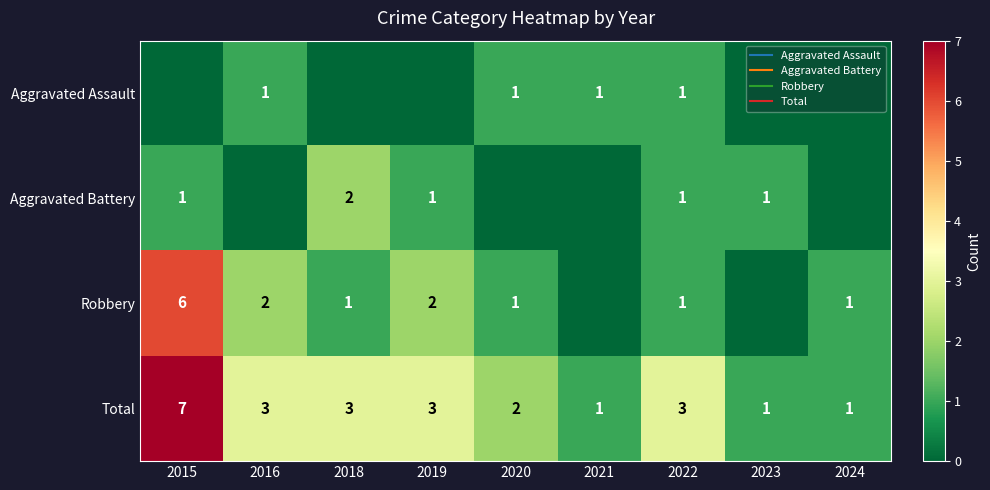

Between 2023 and 2015, which is larger?

2023